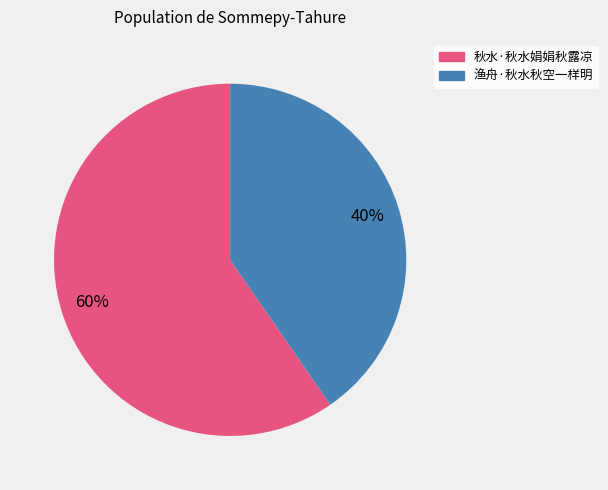

Is there a majority slice in this chart?

Yes